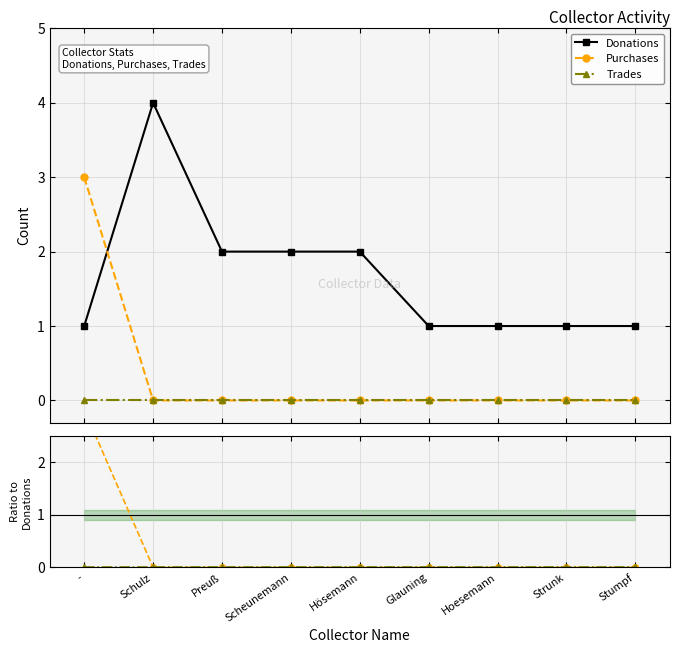

True or false: Purchases has a value of 0 at Schulz.

True